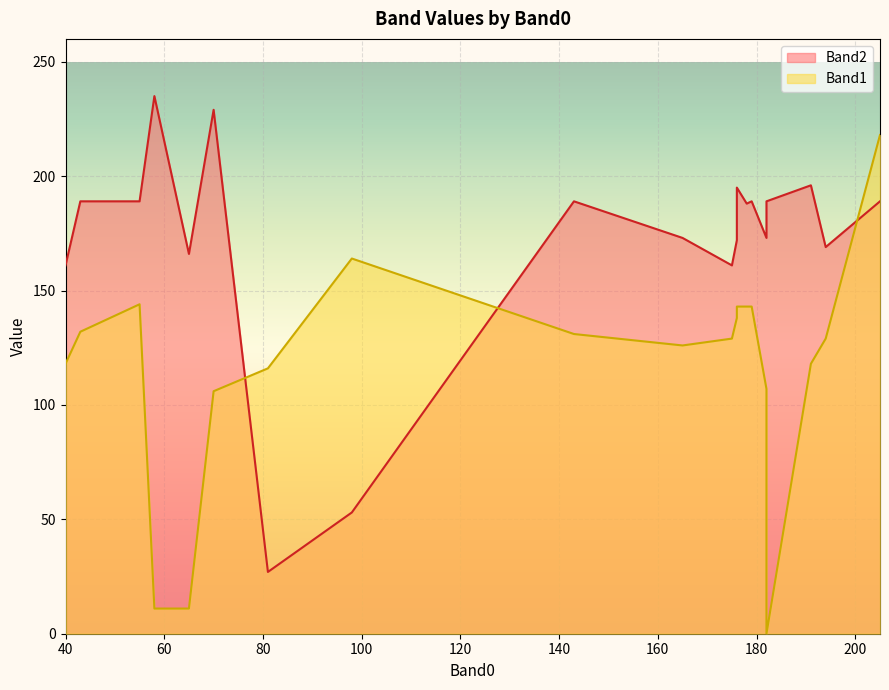

Which series changed the most between 40 and 191?

Band2